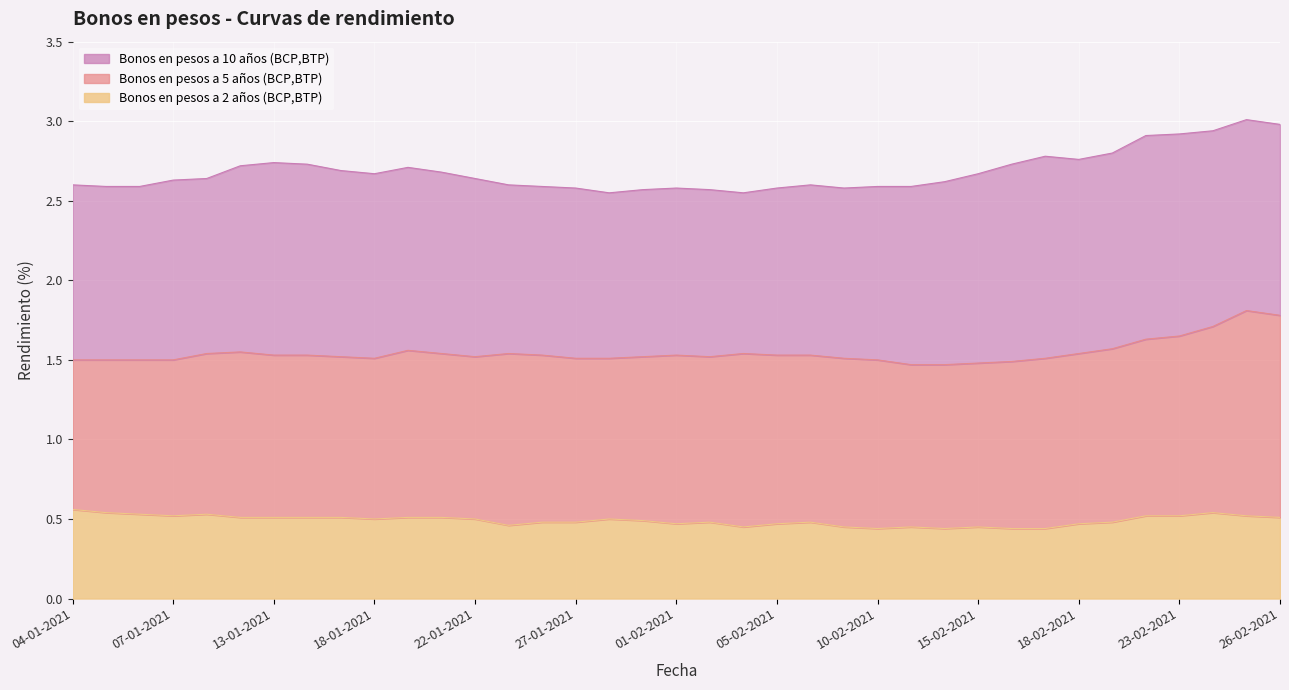

What is the average value of the Bonos en pesos a 5 anos series?

1.5